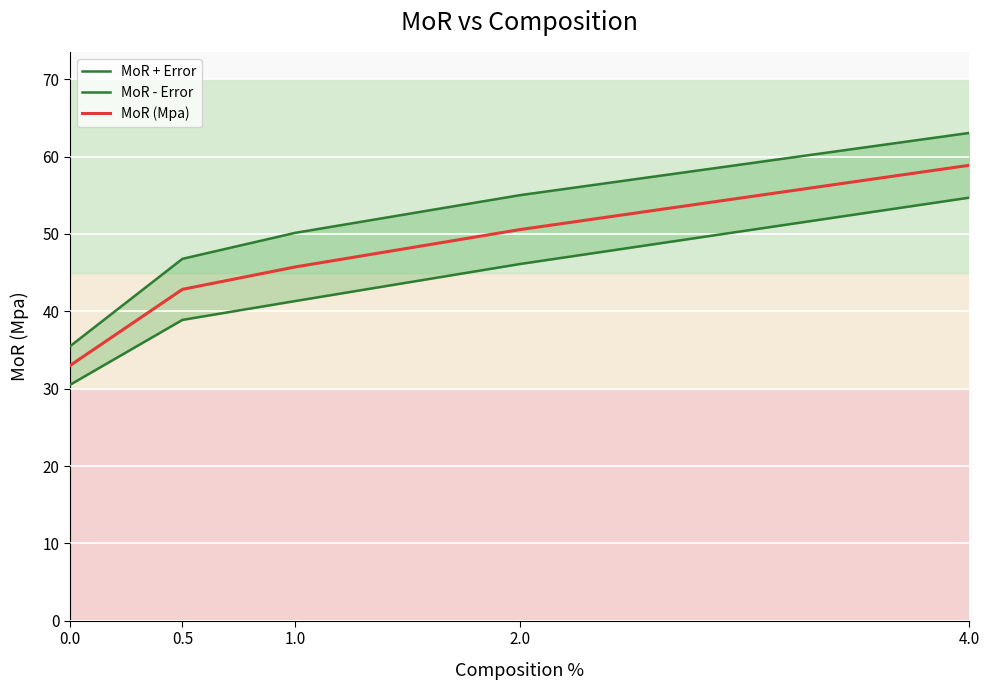

What is the difference between the highest and lowest values at 0.5?

7.9